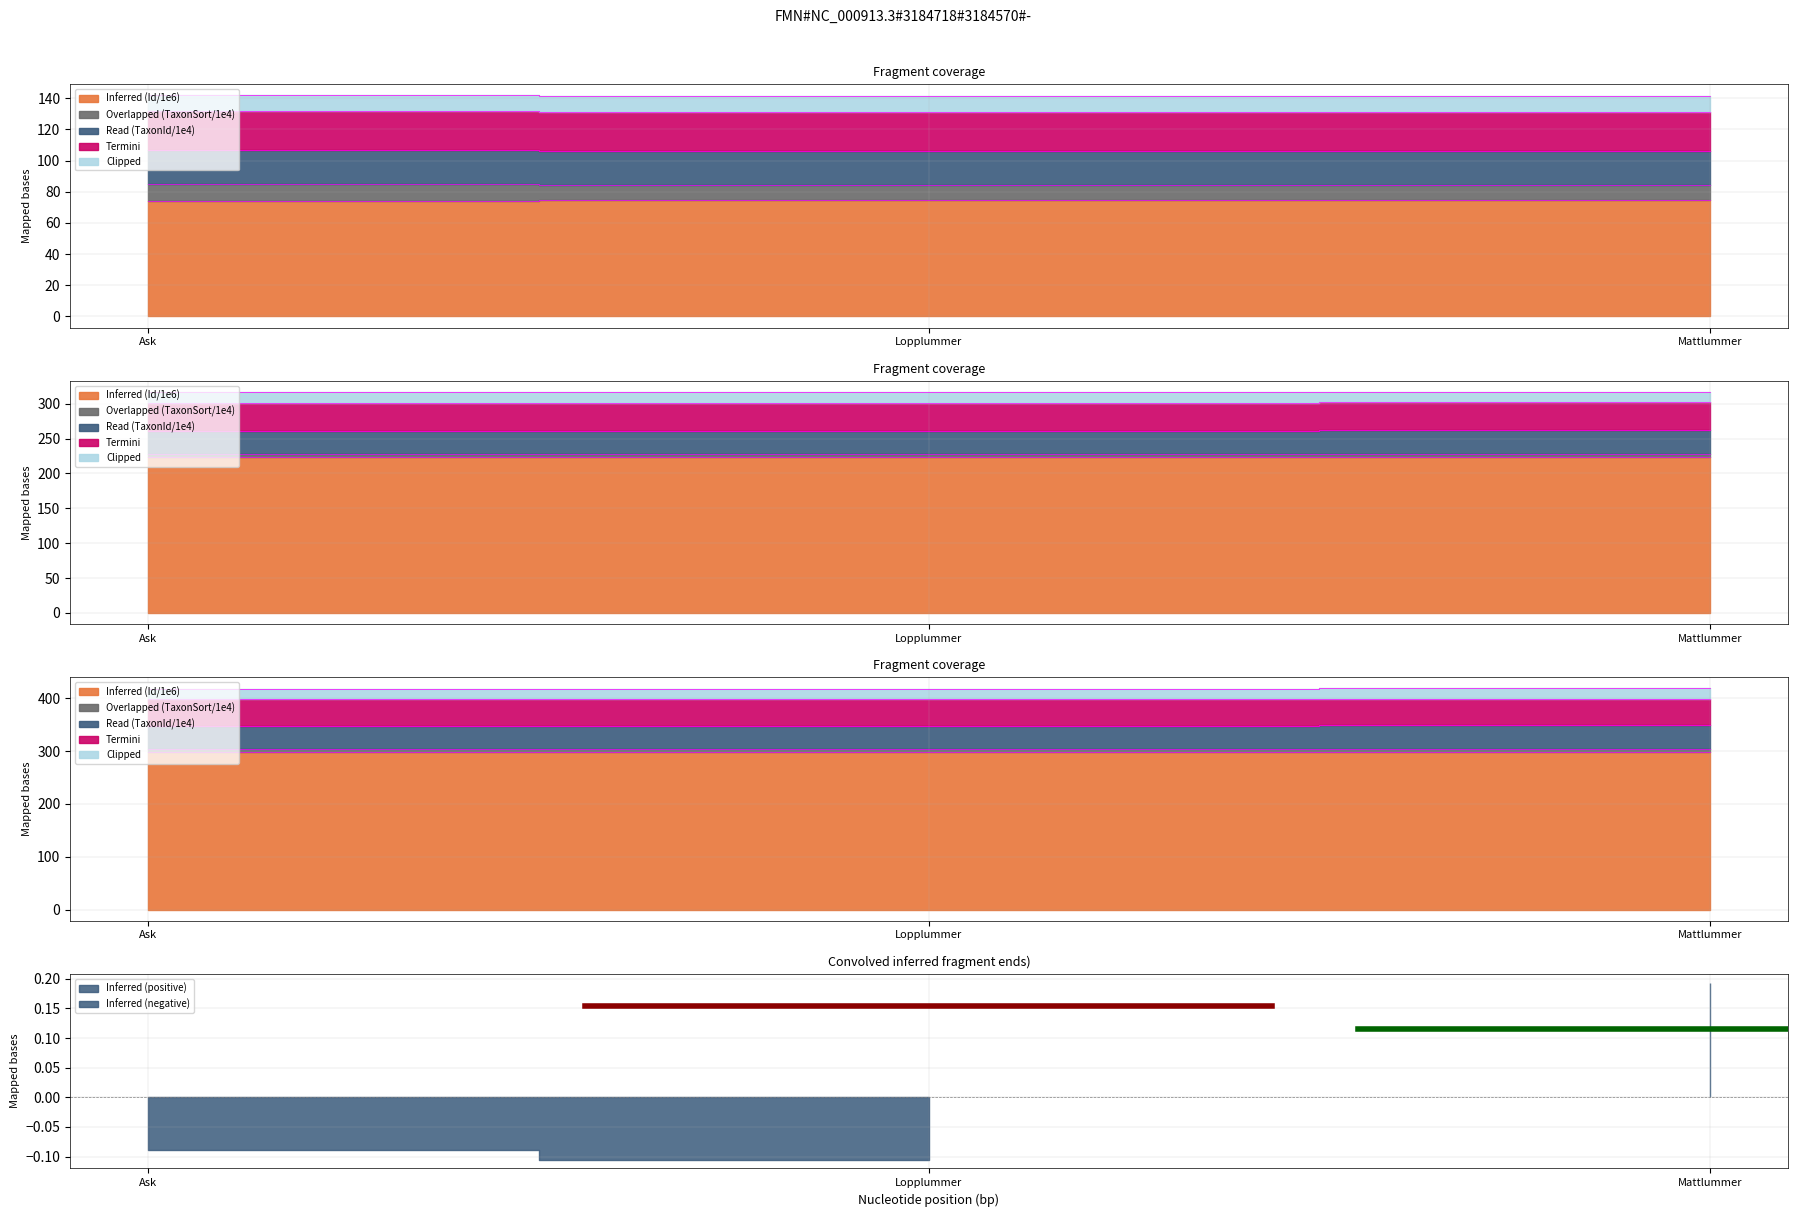

Is it true that Taxonsorteringsordning equals 84.8 at Ask?

True